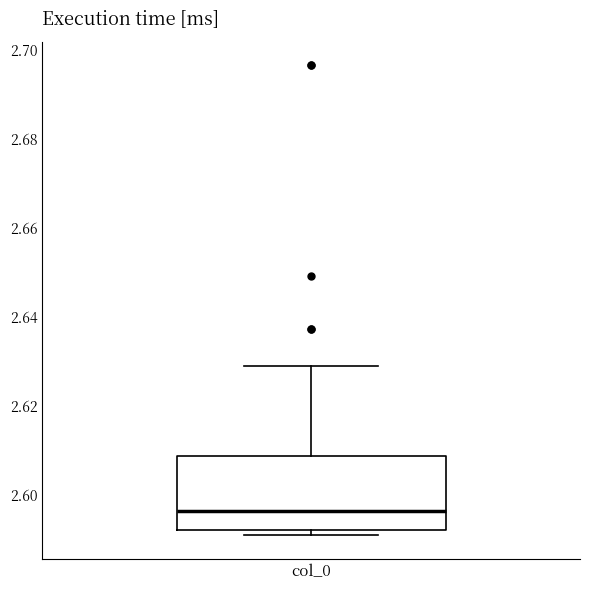

Transcribe this box plot: give where the median line is, the range the box spans, and where the two whiskers end, as read against the y-axis. The values are not printed on the chart, so give them approximately, as read against the axis.

median 2.596, box 2.592 to 2.608, whiskers 2.590 to 2.628